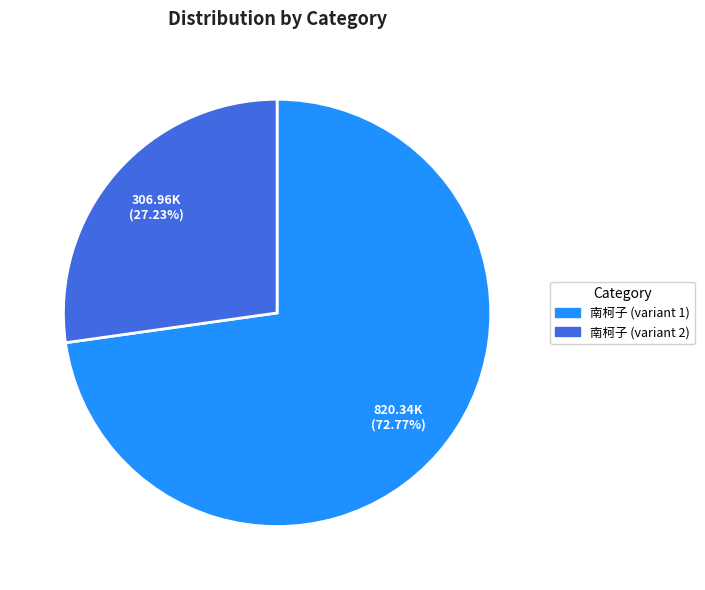

Is there any slice that represents more than half of the pie?

Yes